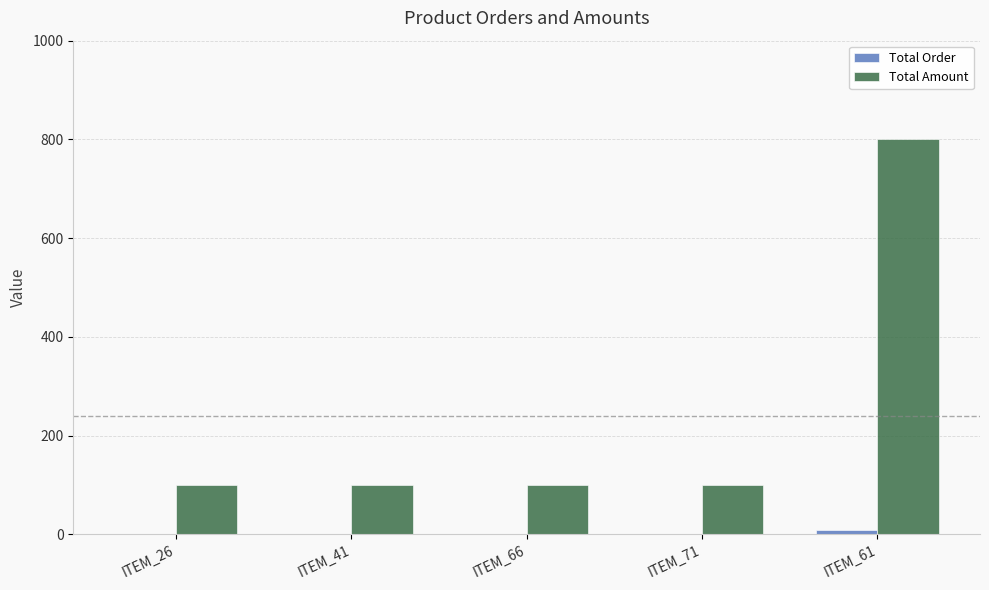

The Total Amount series shows 100 at ITEM_71. True or false?

True